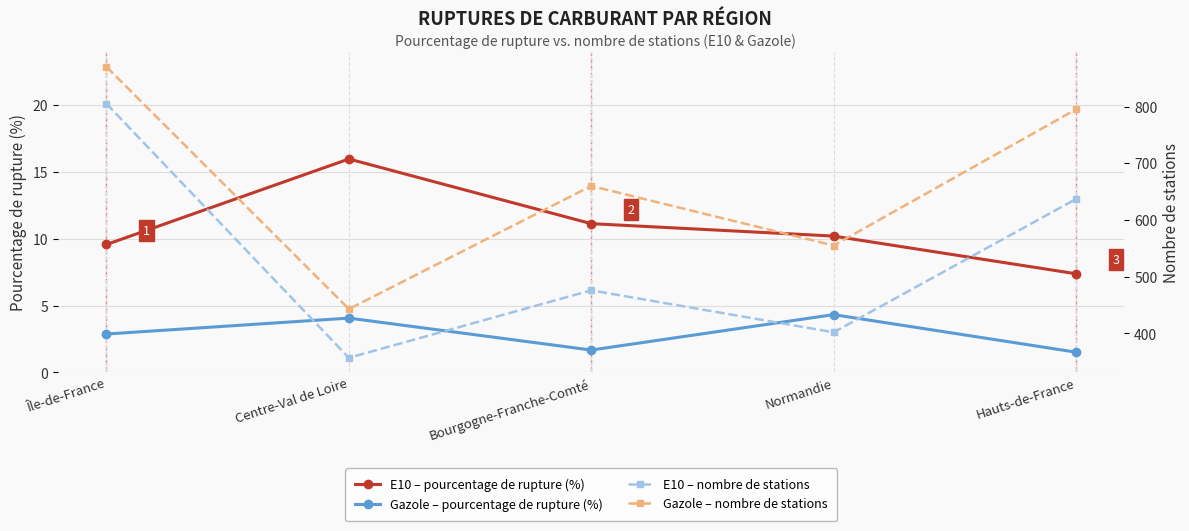

At which label does Gazole – nombre de stations first exceed 660?

Île-de-France